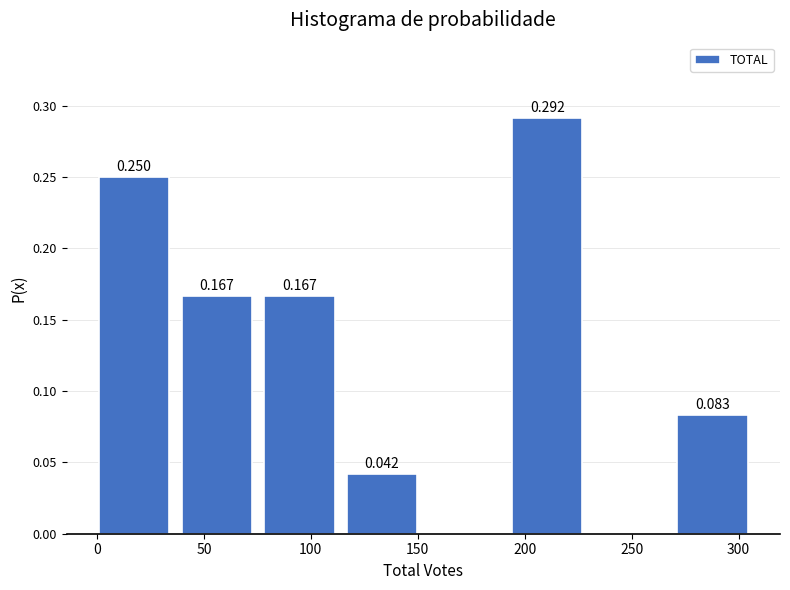

Over which range of the x-axis is the bar tallest?

195 to 235